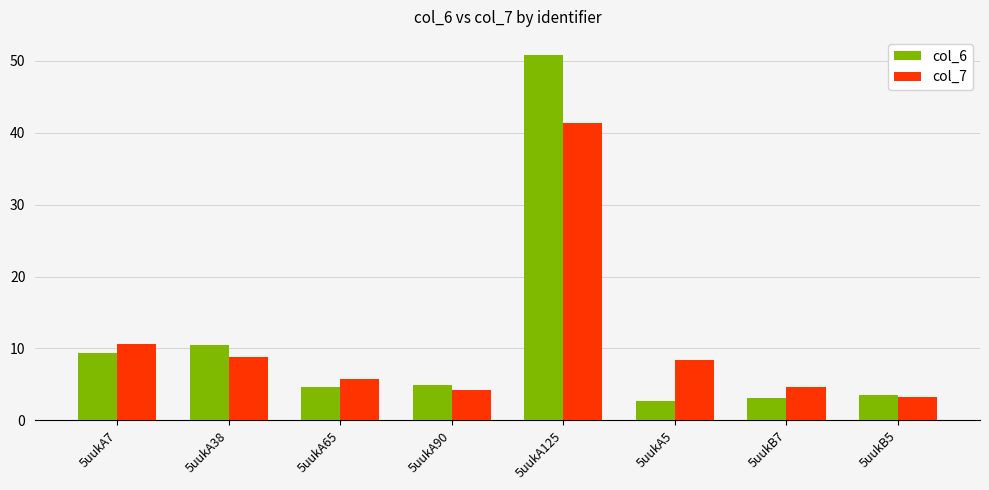

Rank the series at 5uukA5 from lowest to highest value.

col_6, col_7